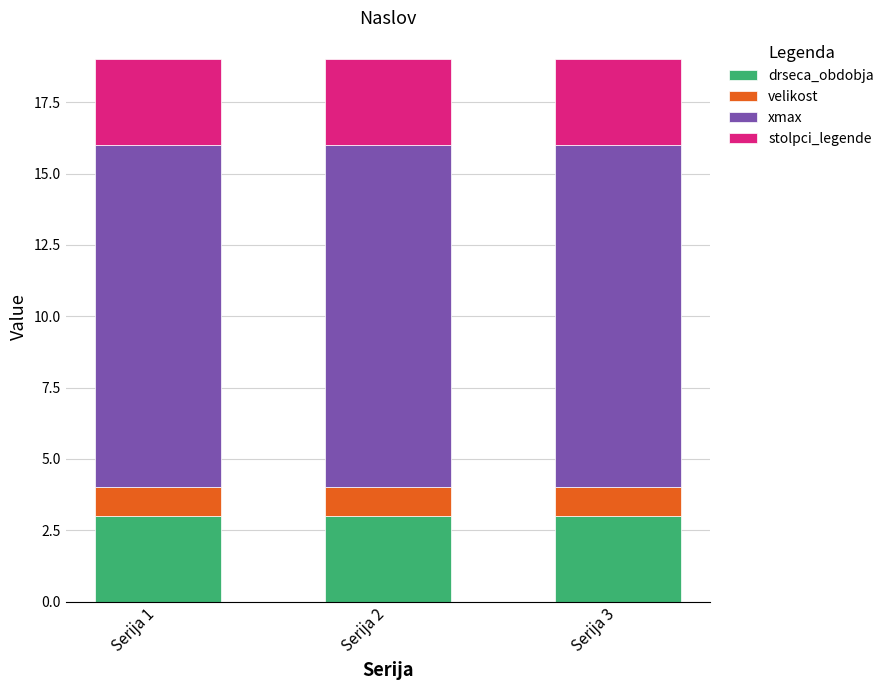

How many categories are shown in the chart?

3